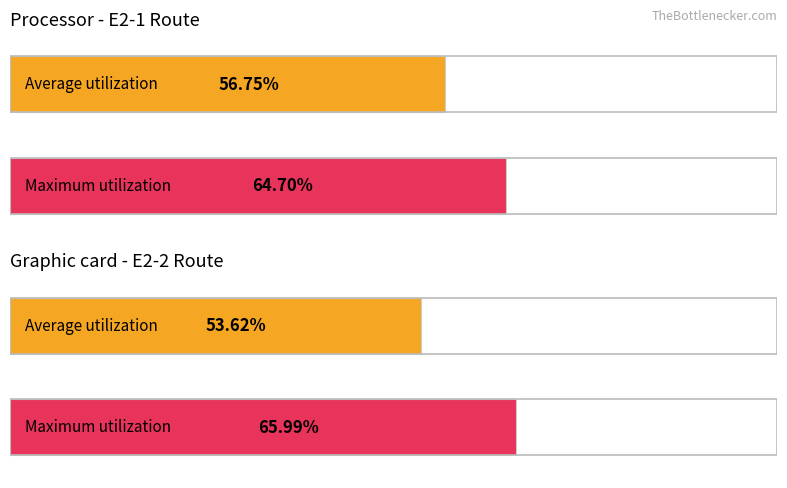

Which label corresponds to the largest value in the chart?

E2-2